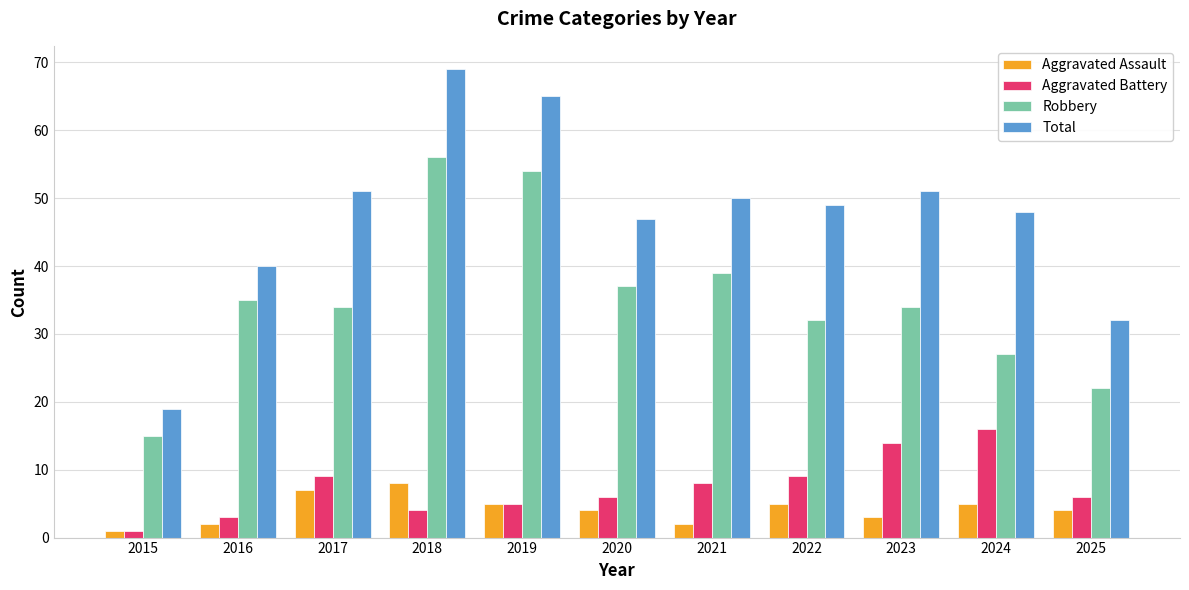

What is the difference between the Aggravated Assault values at 2015 and 2022?

4